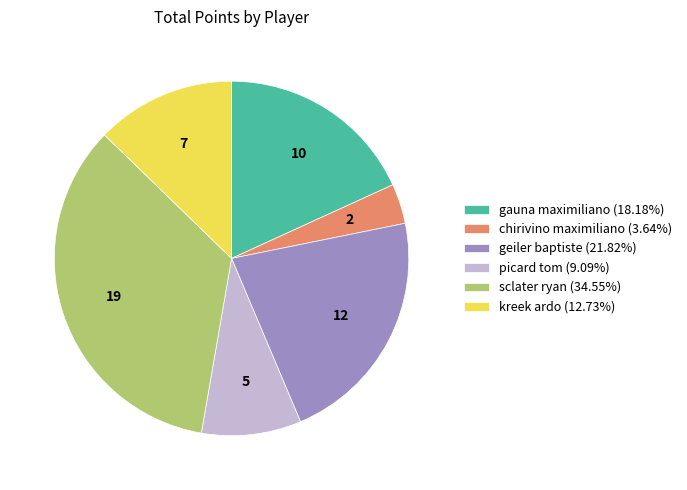

How many segments does this pie chart have?

6